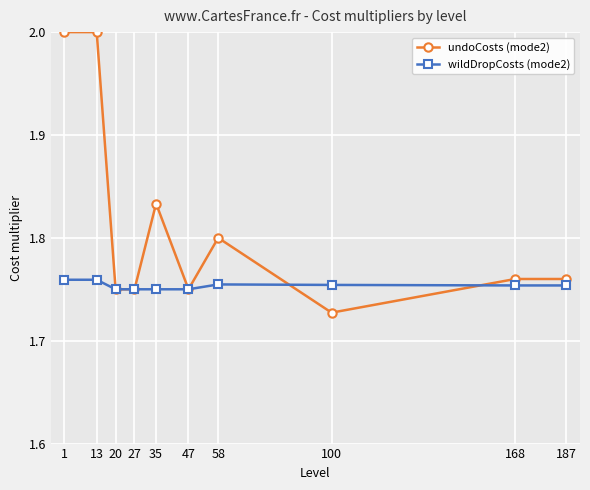

True or false: undoCosts (mode2) has more than 0 interior local peaks.

True